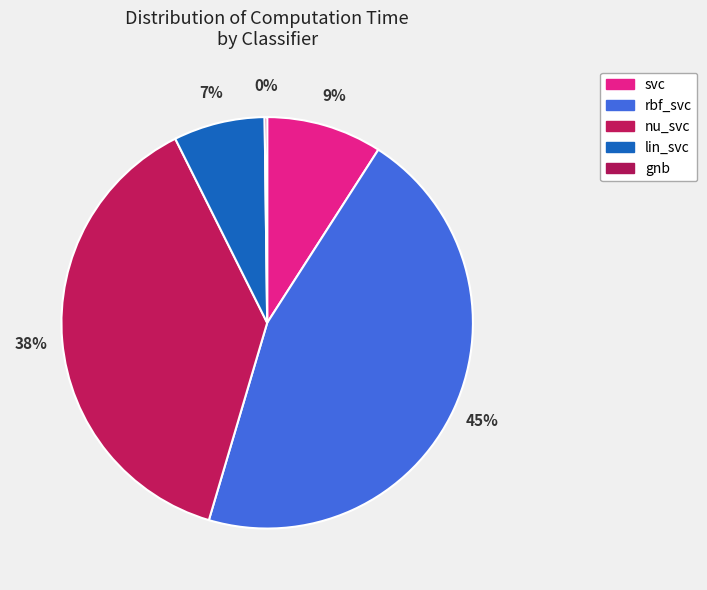

To the nearest percent, what is the difference between the largest and smallest slice percentages?

45%